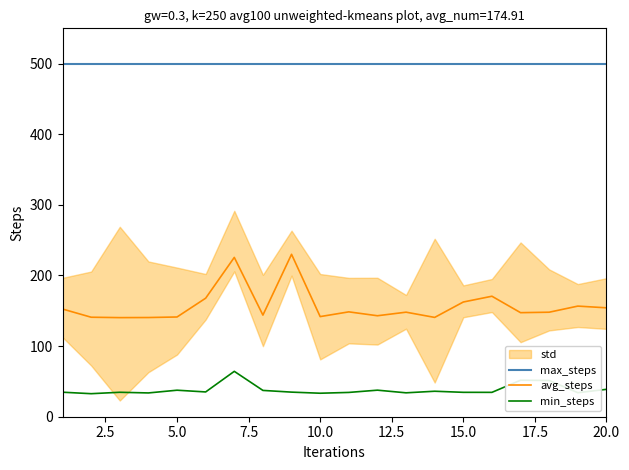

Rank the series by their maximum value, from lowest to highest.

min_steps, avg_steps, max_steps